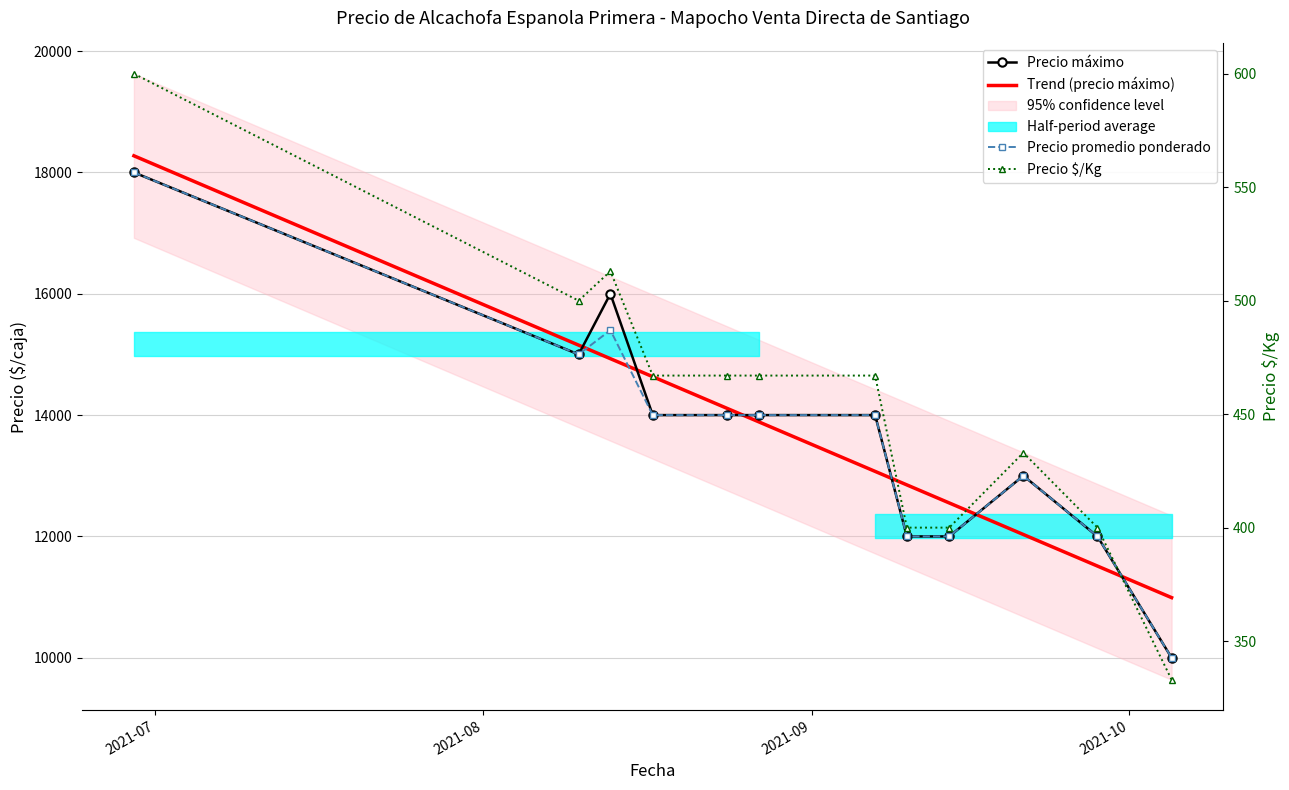

How many interior local peaks does the Precio $/Kg series have?

2